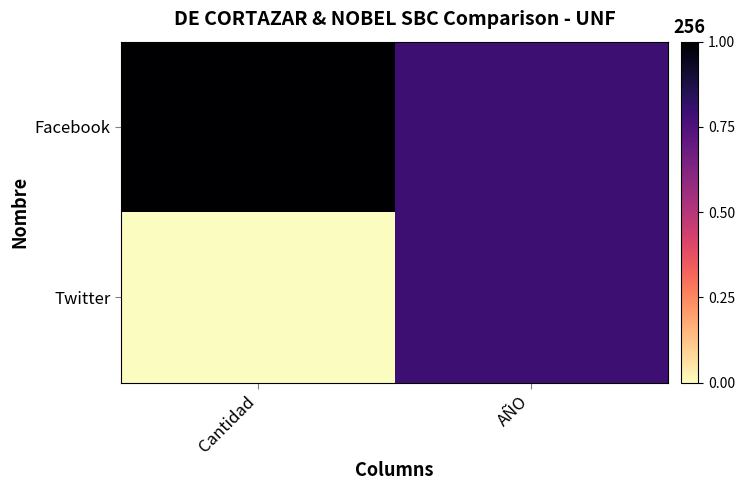

What is the greatest value displayed?

1.0